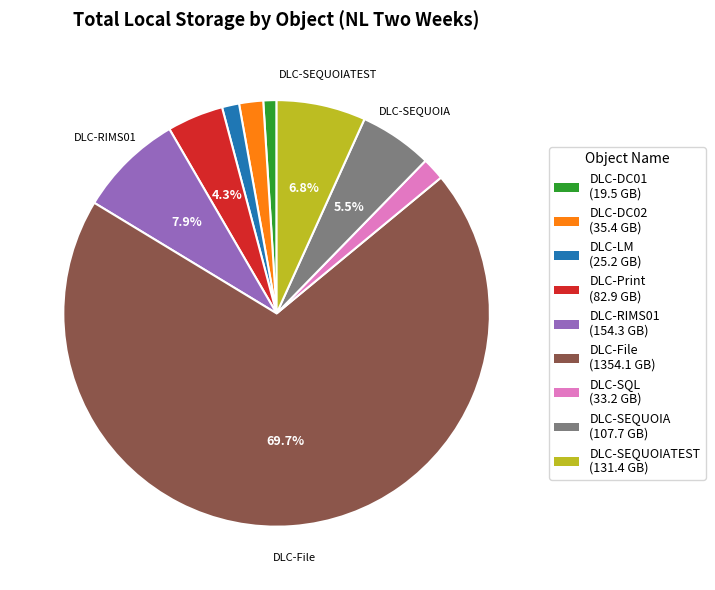

How many segments does this pie chart have?

9